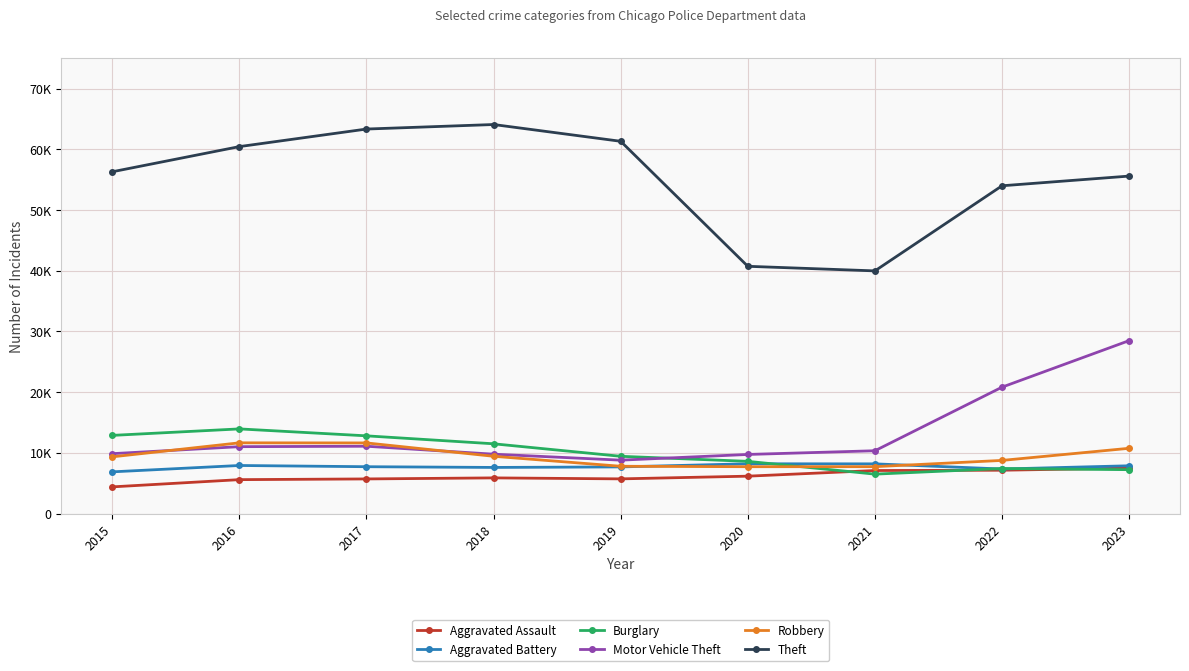

Does the chart have visible grid lines?

Yes